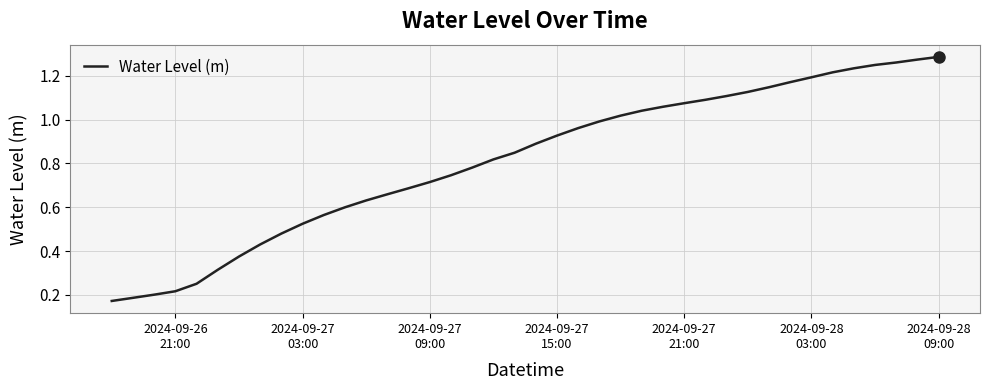

Does the chart display data point markers on the line(s)?

No